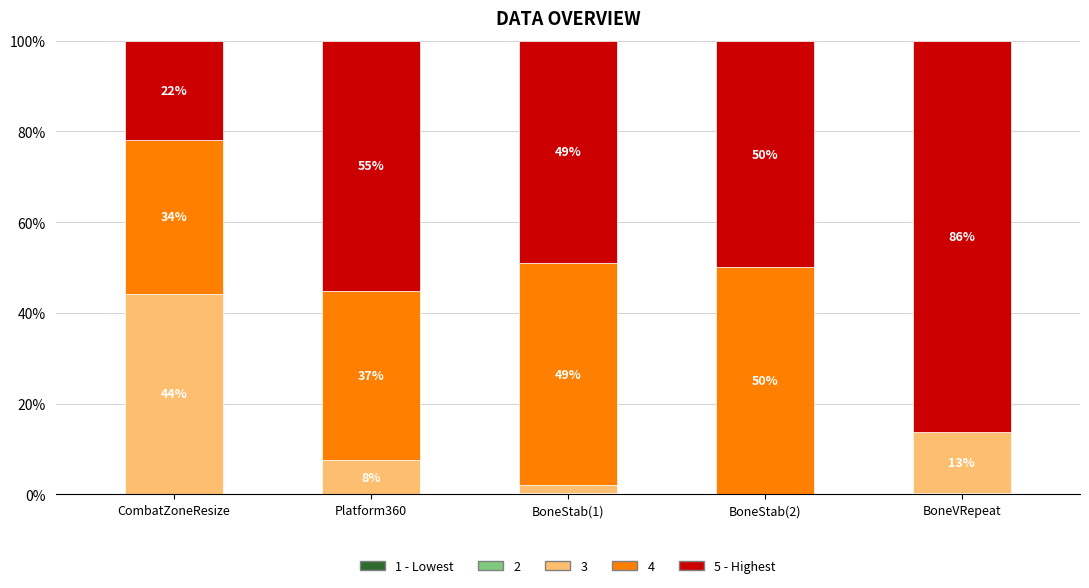

Where is 5 - Highest nearest to the value 54?

Platform360